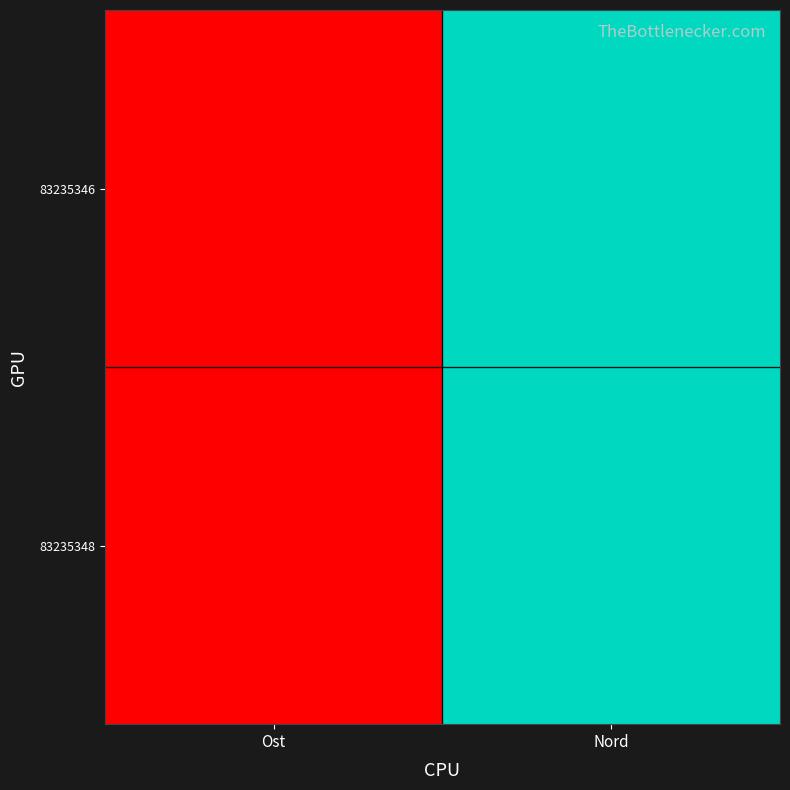

Which label corresponds to the smallest value in the chart?

Ost